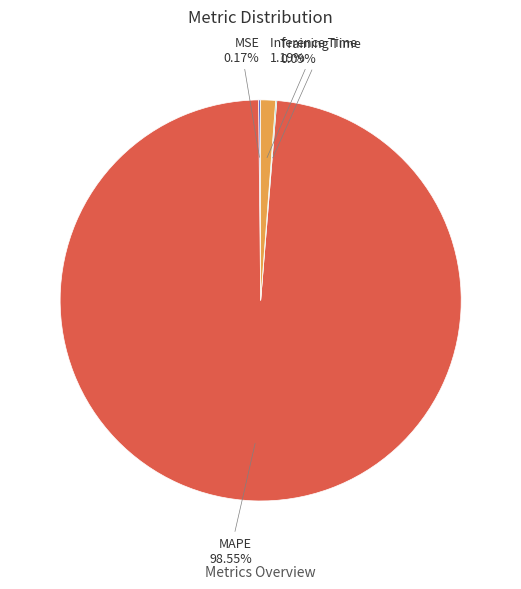

What percentage do MAPE and Inference Time together represent?

99.7%